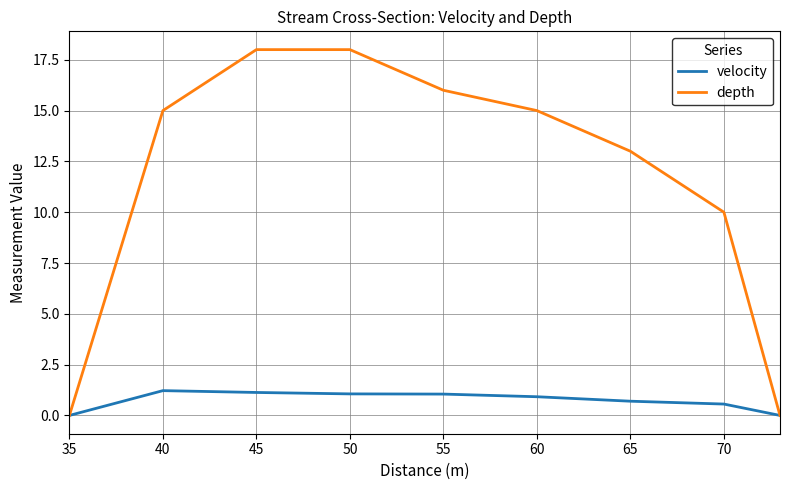

Is this an area chart (filled region under the line)?

No